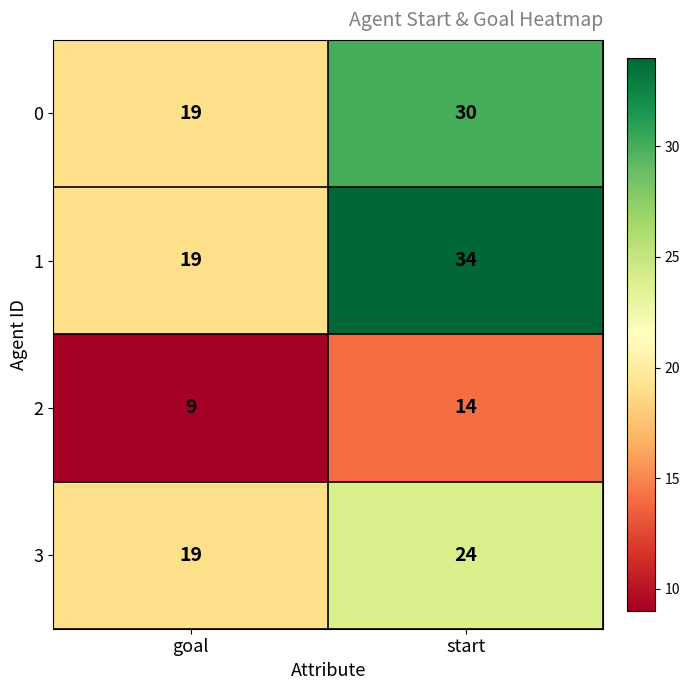

The value of 1 at start is 12. True or false?

False